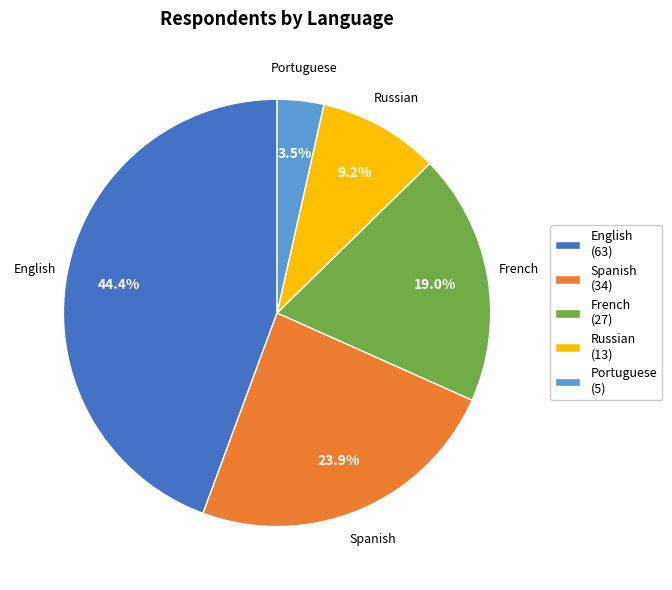

What is the ratio of the value at French (27) to the value at English (63)?

0.4